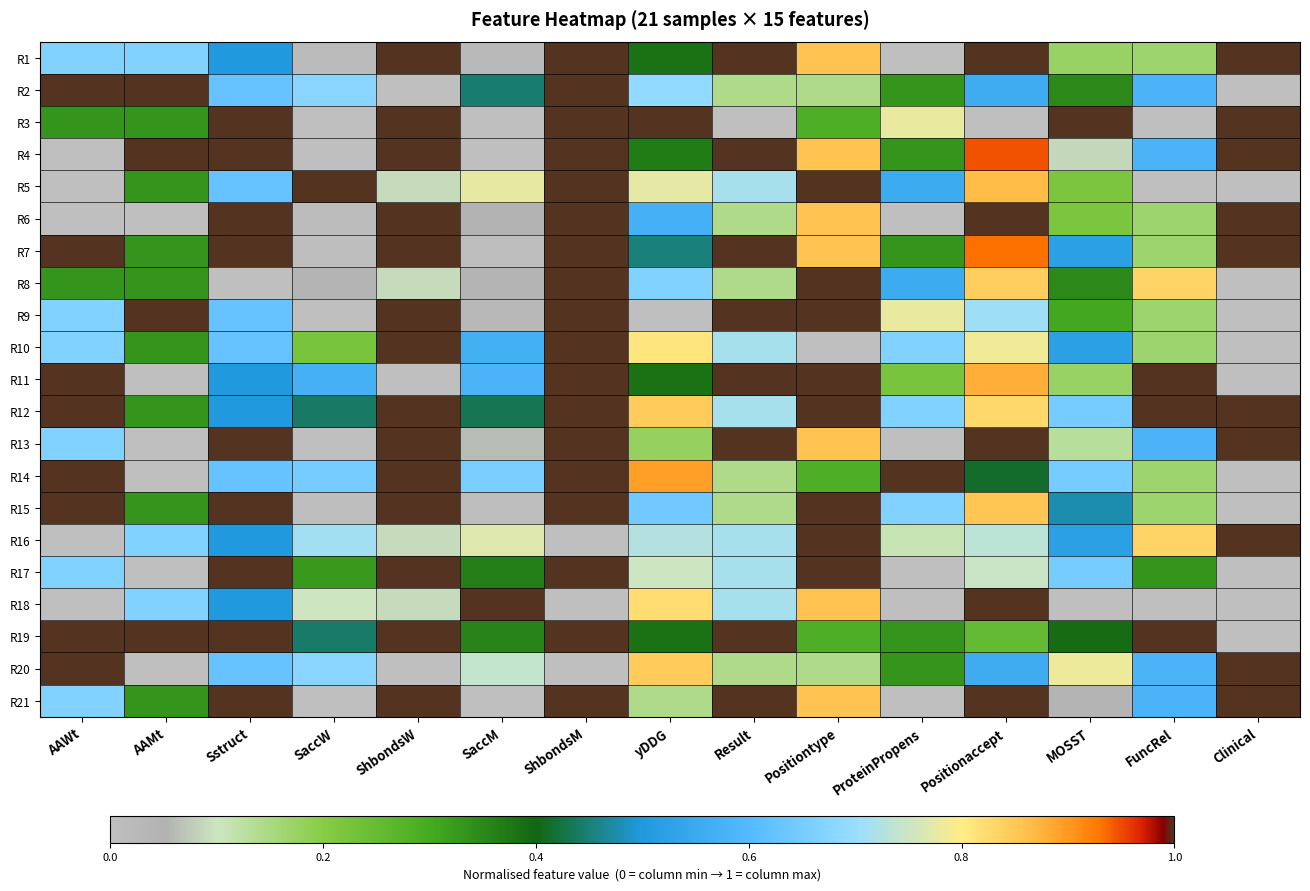

Which category has the highest value across all series?

ShbondsW